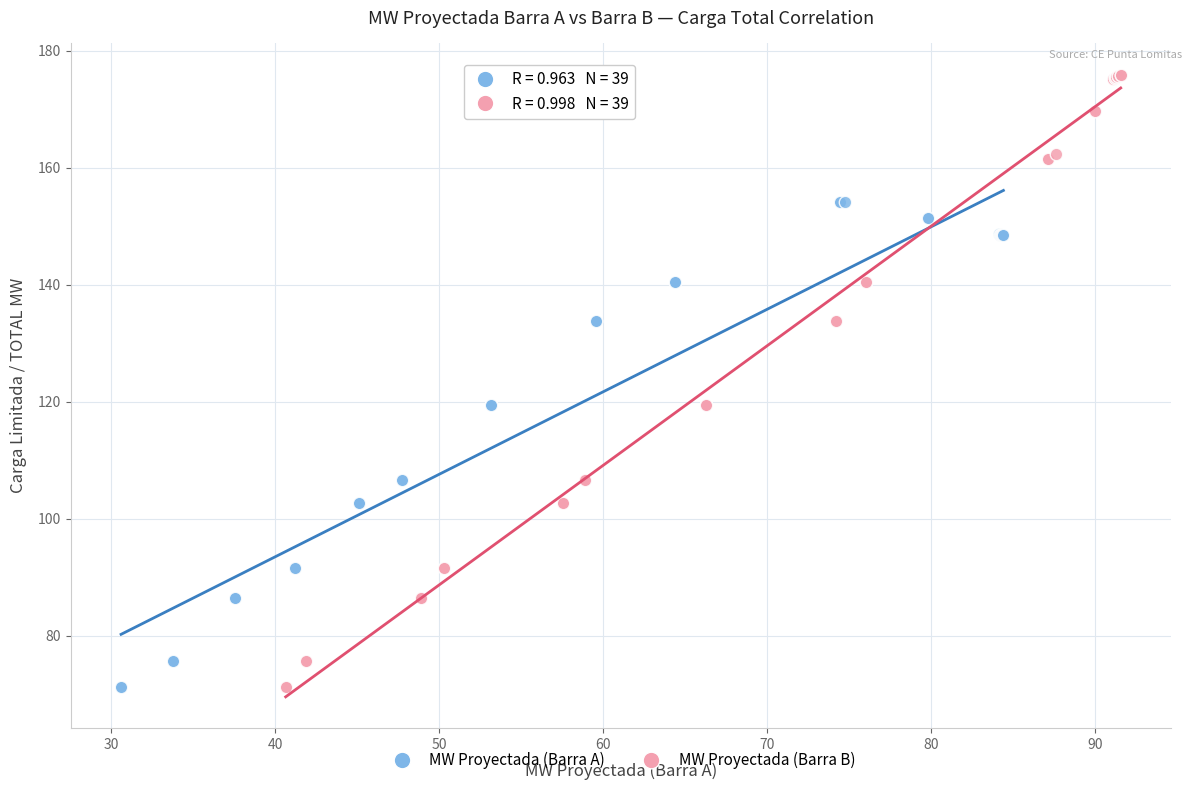

Which series has the widest spread of Y values?

MW Proyectada (Barra B)